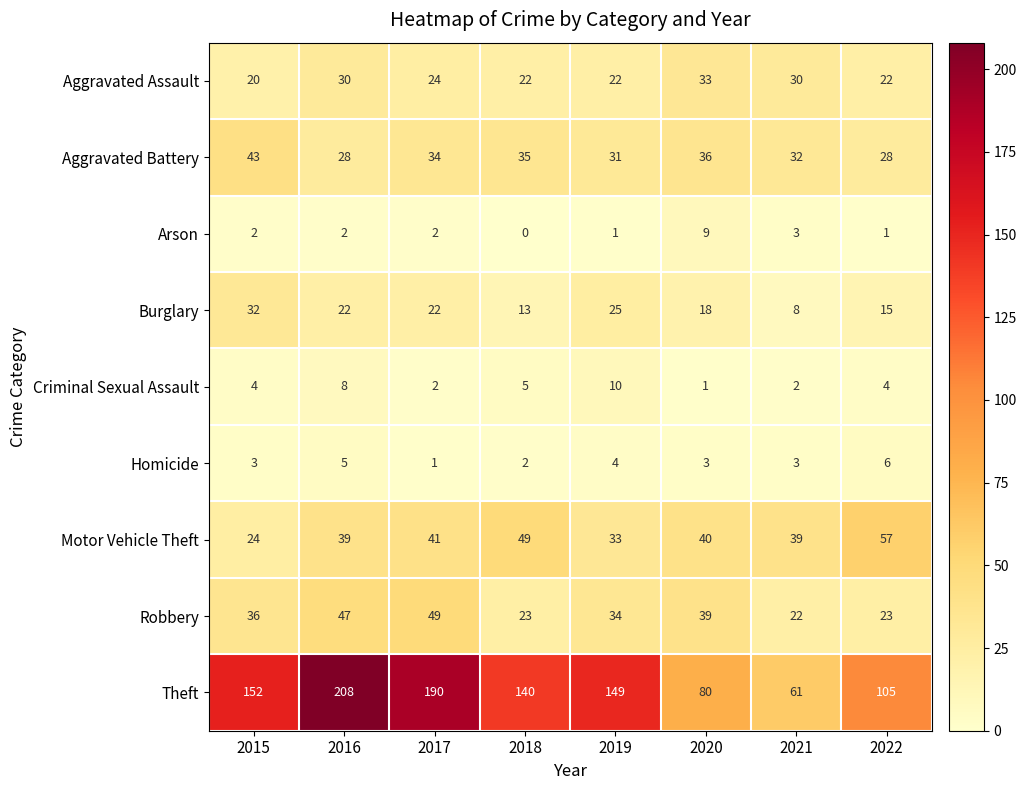

Which label corresponds to the largest value in the chart?

2016